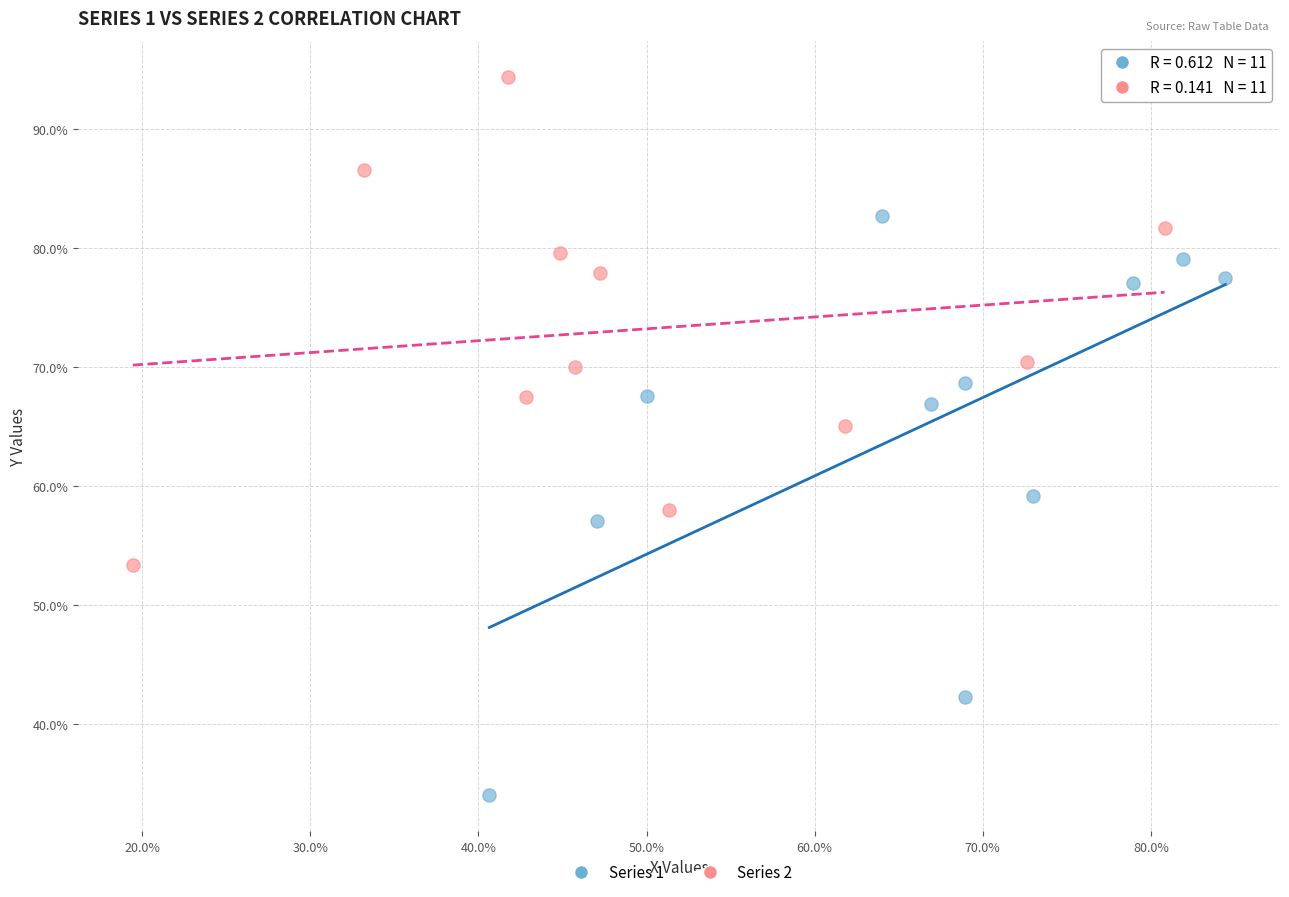

Which series has the largest Y range (max minus min)?

Series 1